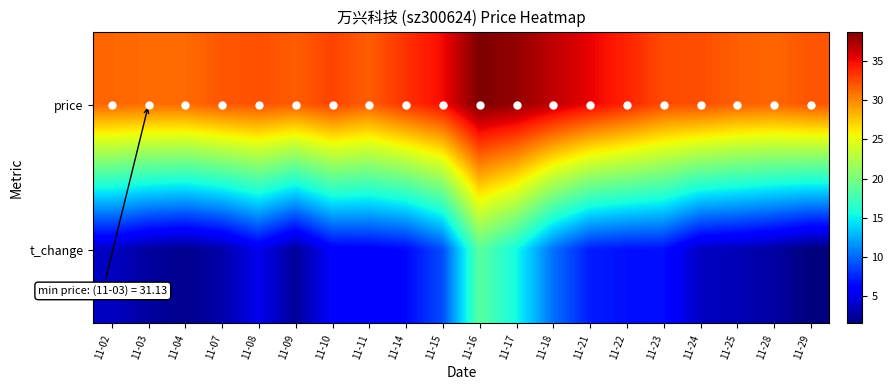

List the series in order of their peak value, highest first.

price, t_change